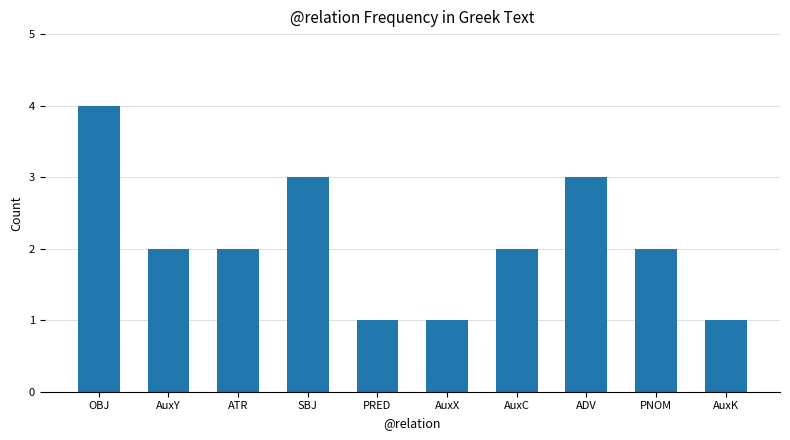

How many bars are there in total?

10